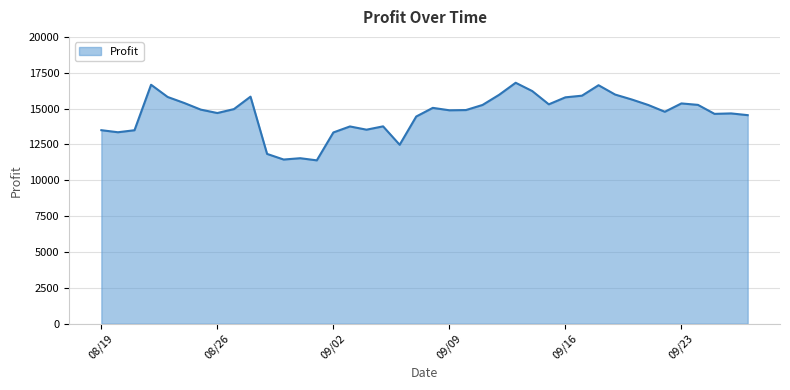

What is the difference between the maximum and minimum values?

5410.3